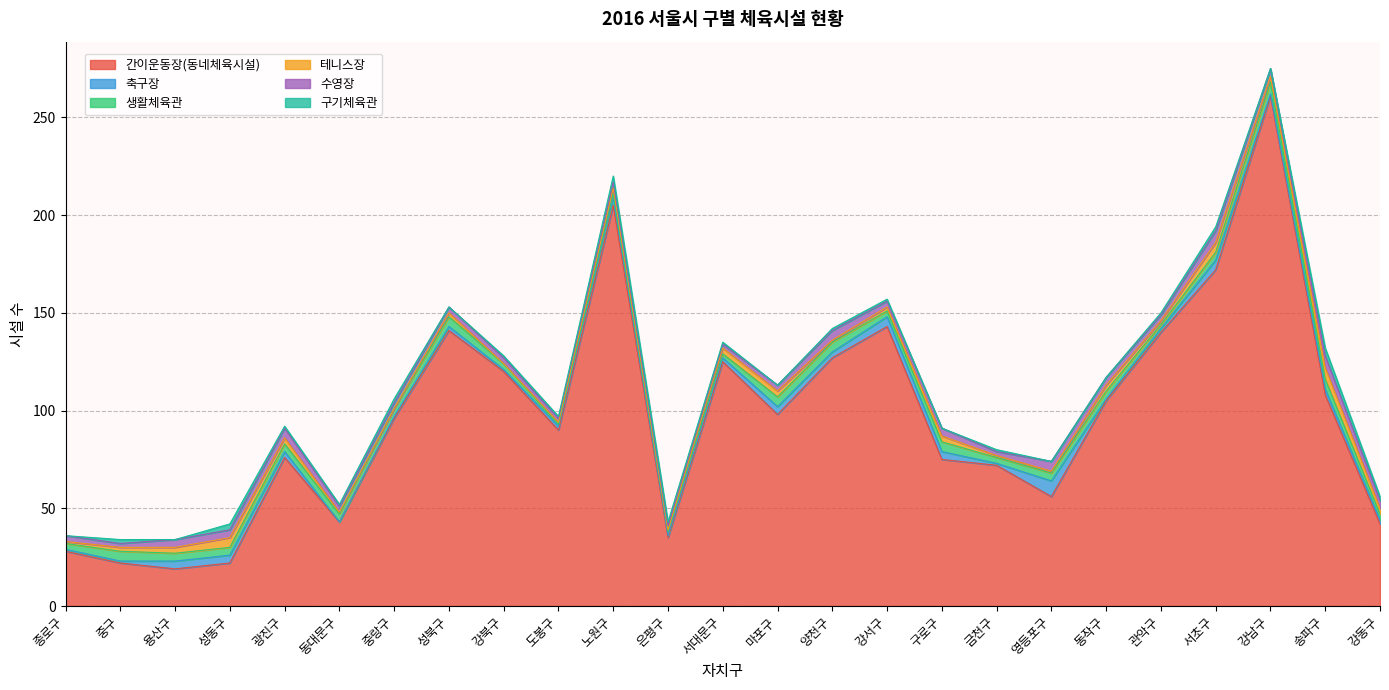

In 축구장, how many points are lower than both neighbors (excluding endpoints)?

7